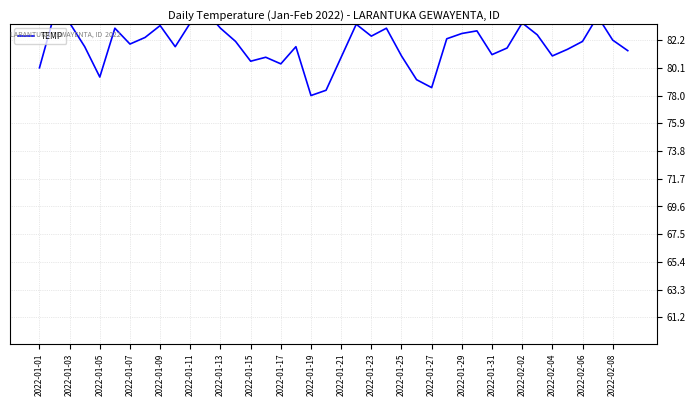

What position from the left is 29?

30